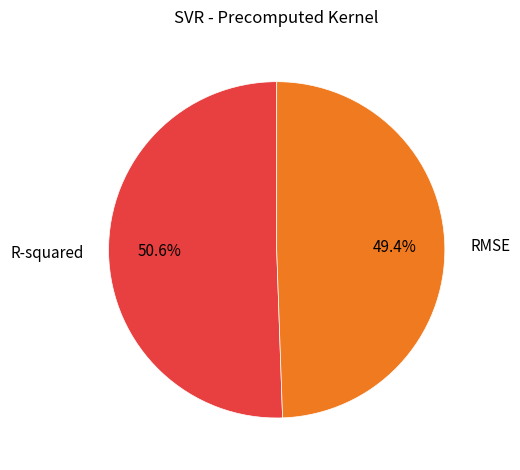

Rank the categories by value from lowest to highest.

RMSE, R-squared